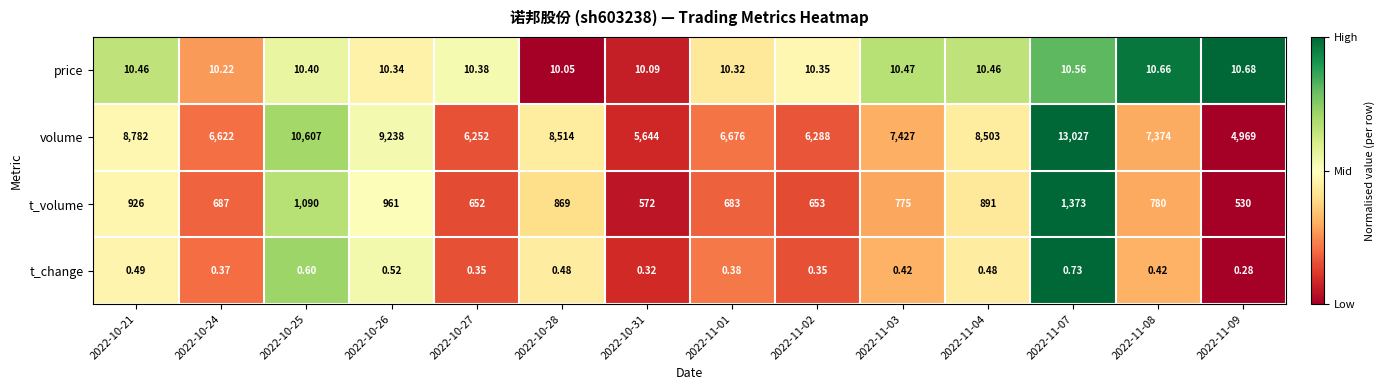

Is the value of t_volume at 2022-11-09 greater than the value of volume at 2022-10-21?

No